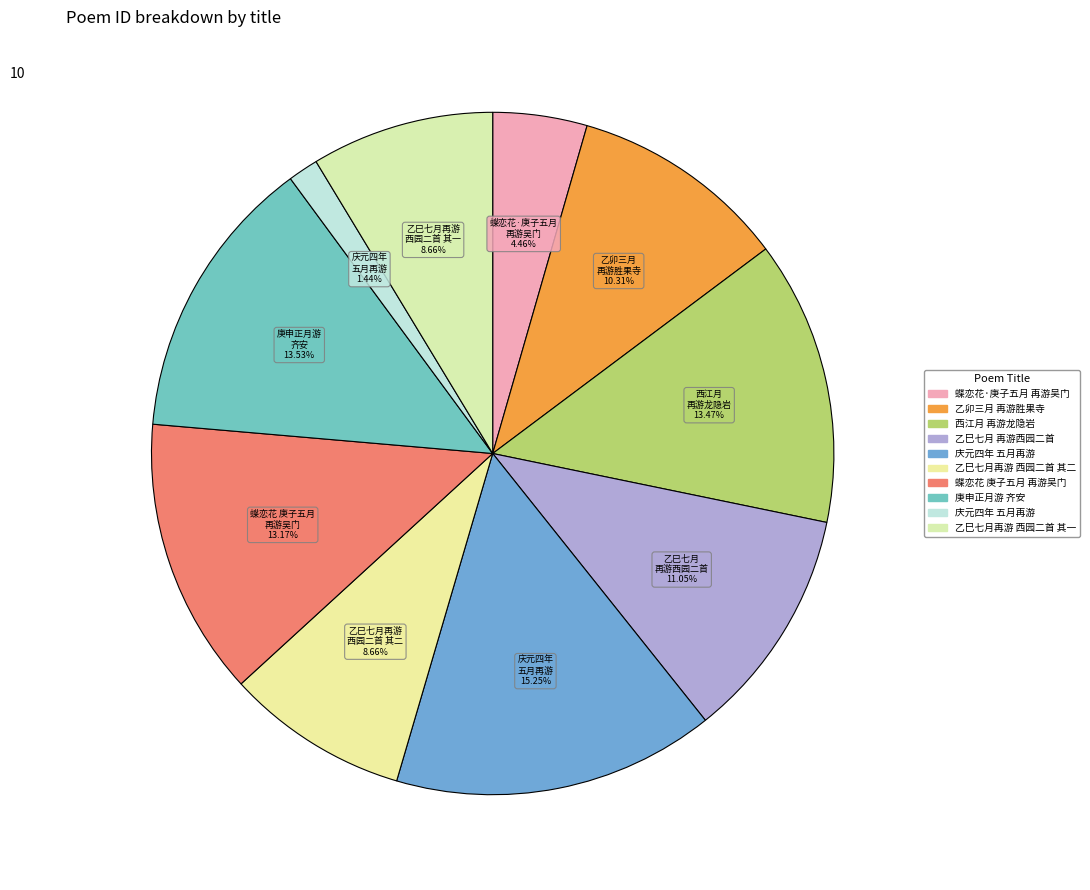

How many segments does this pie chart have?

10